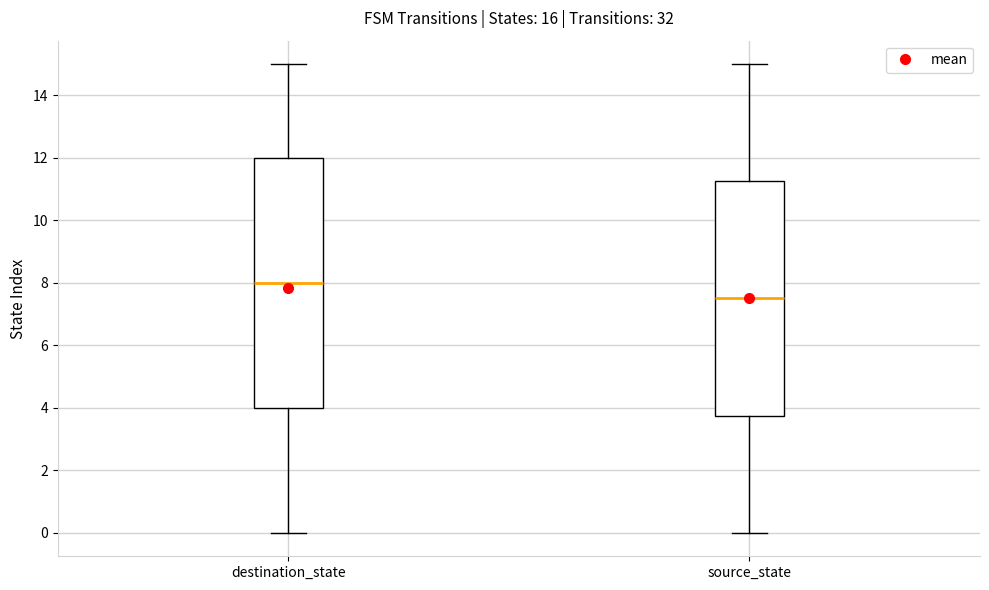

Comparing the boxes themselves (not the whiskers), which one is the tallest?

destination_state